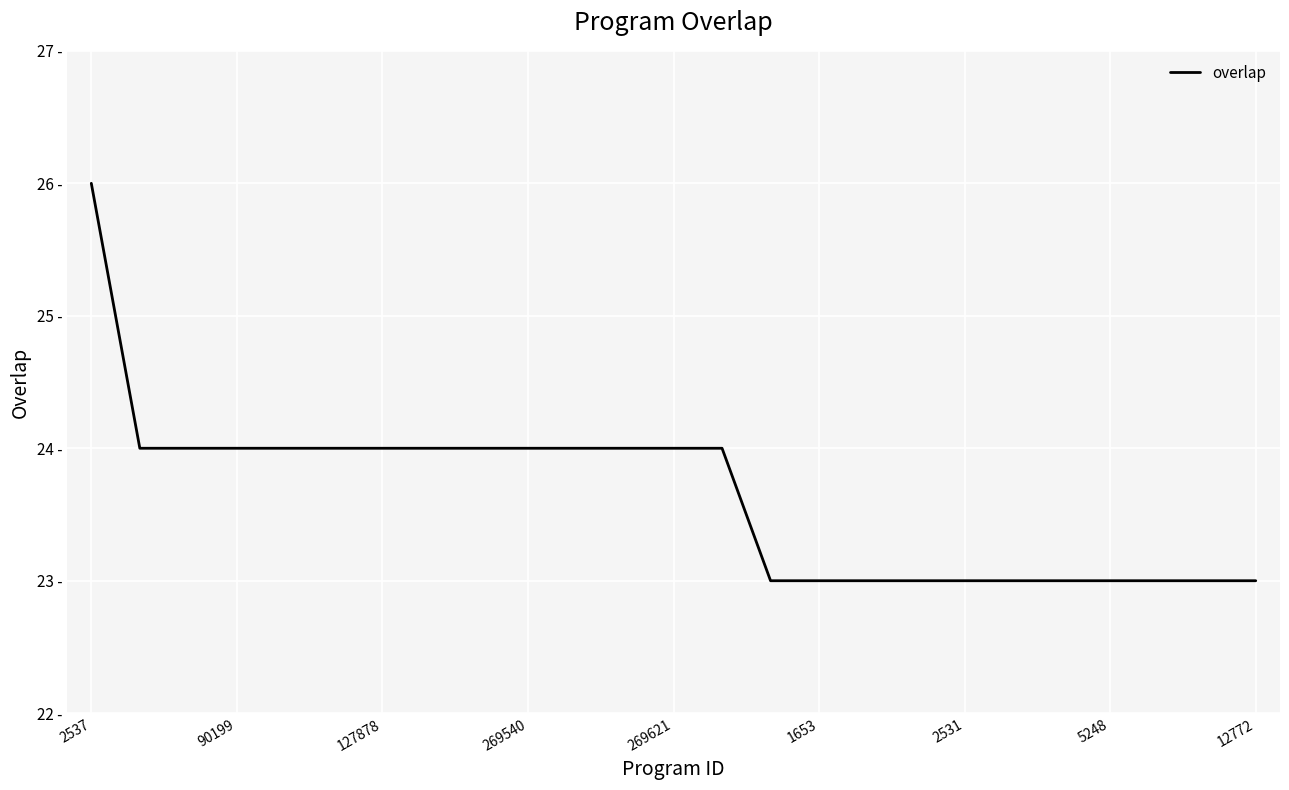

Where is the data nearest to the value 24?

90199